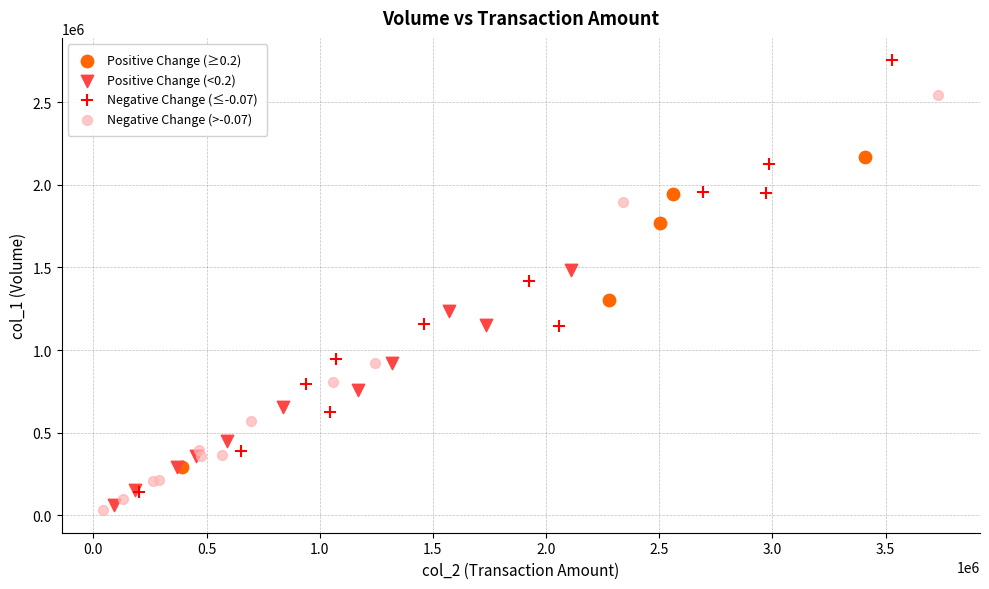

Which series reaches the maximum Y coordinate?

Negative Change (≤-0.07)